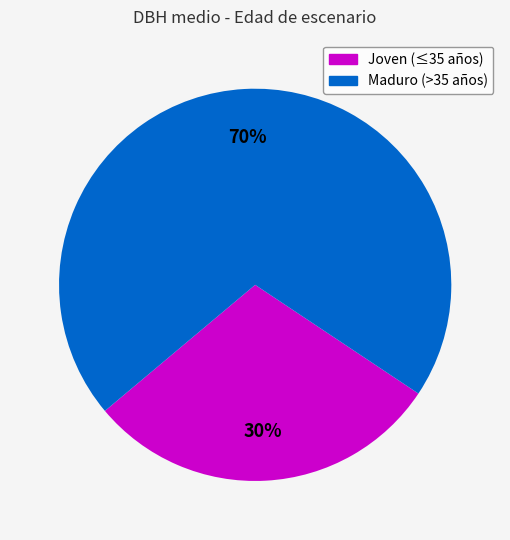

How many segments does this pie chart have?

2